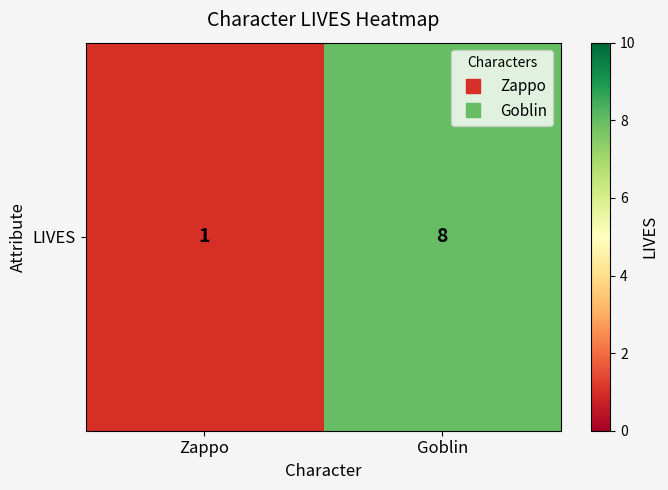

Between Goblin and Zappo, which is larger?

Goblin